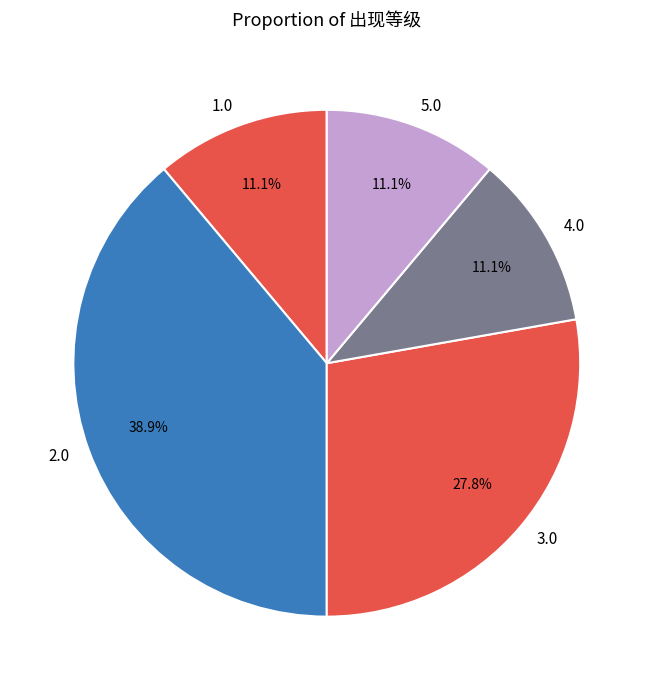

Count the number of slices in the pie.

5